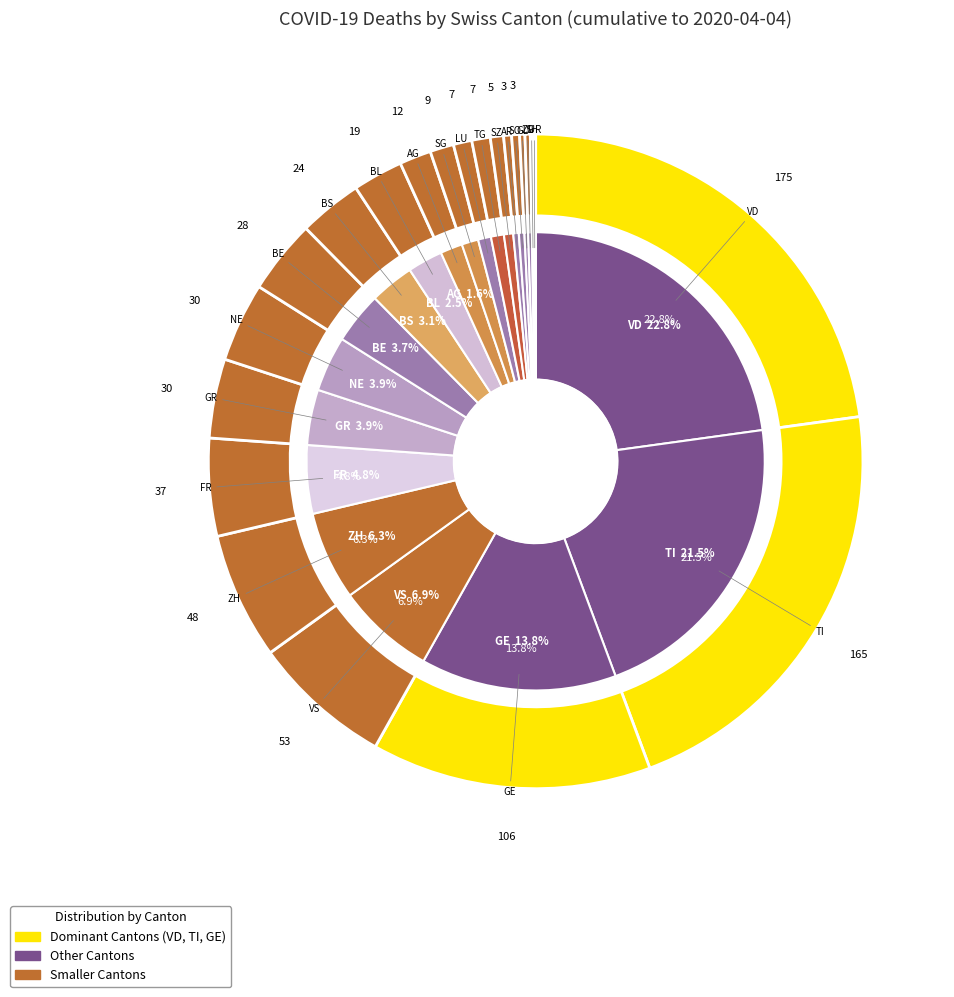

The 35 slice represents 22% of the pie. True or false?

False